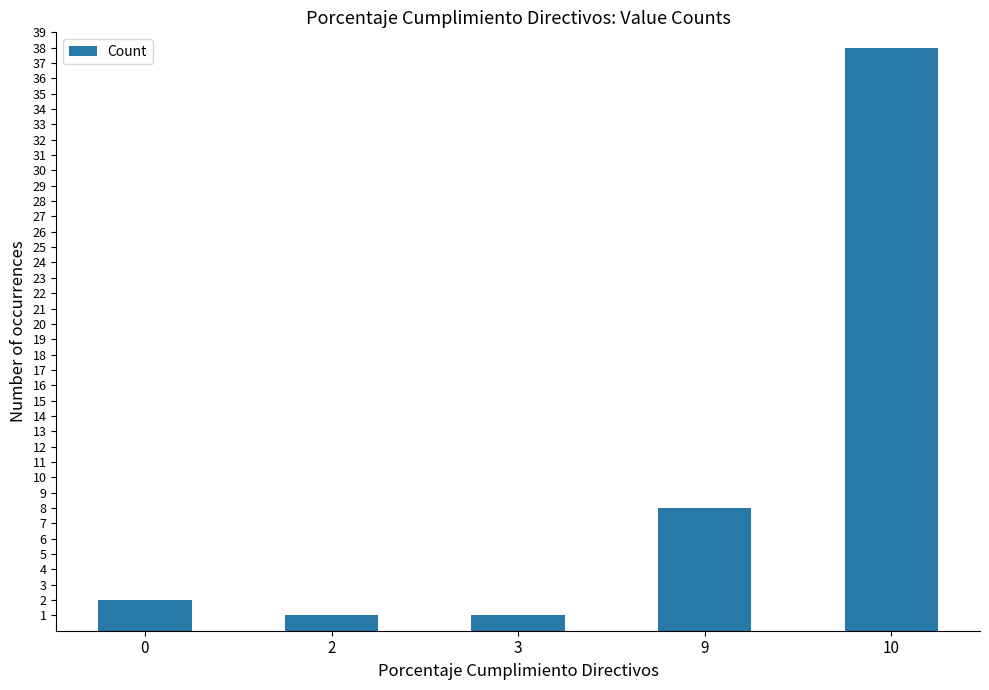

What is the greatest value displayed?

38